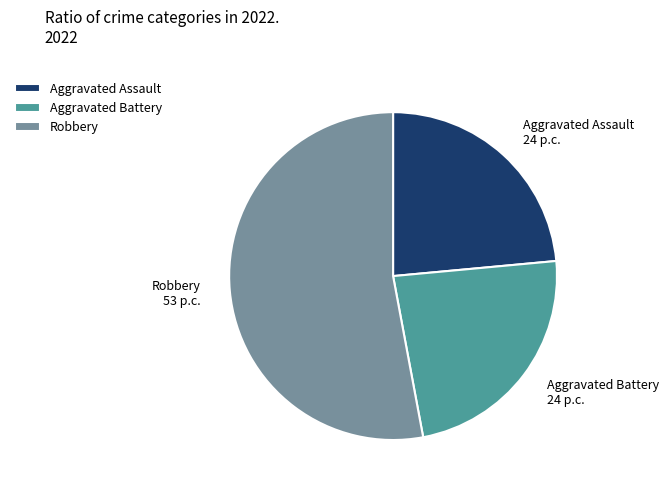

Which category has the biggest portion of the pie?

Robbery